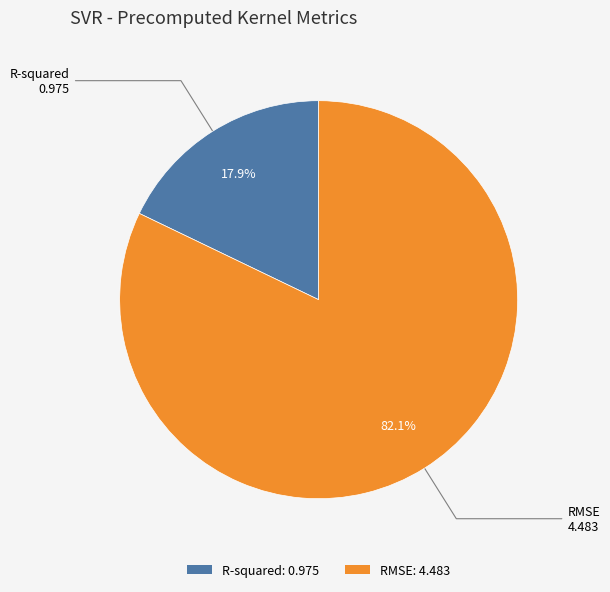

Count the number of slices in the pie.

2